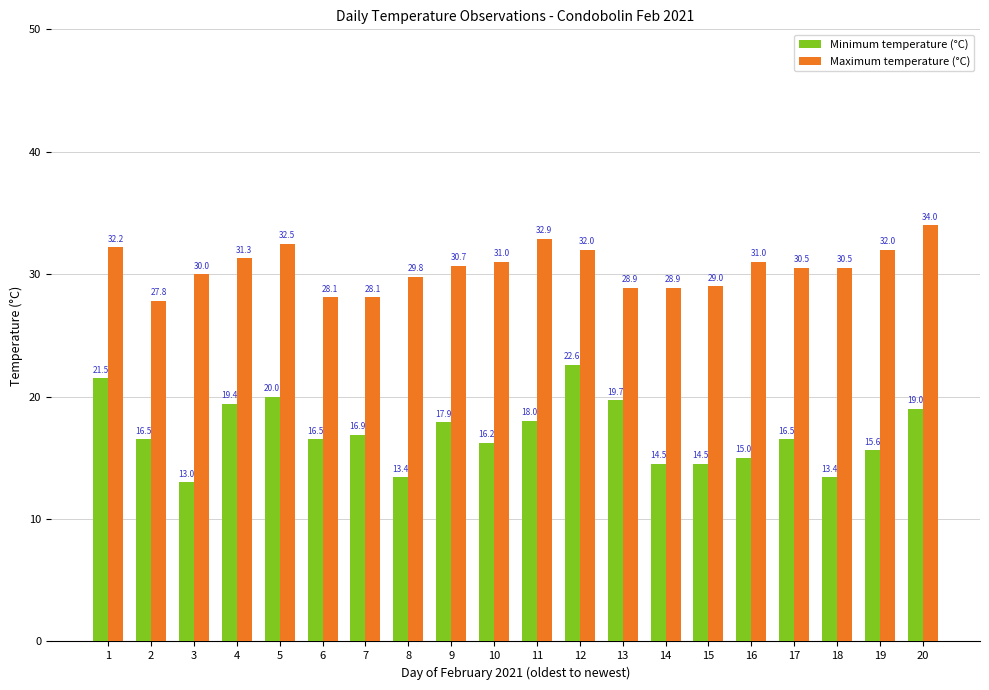

What are all the series names shown in the legend?

Minimum temperature (°C), Maximum temperature (°C)